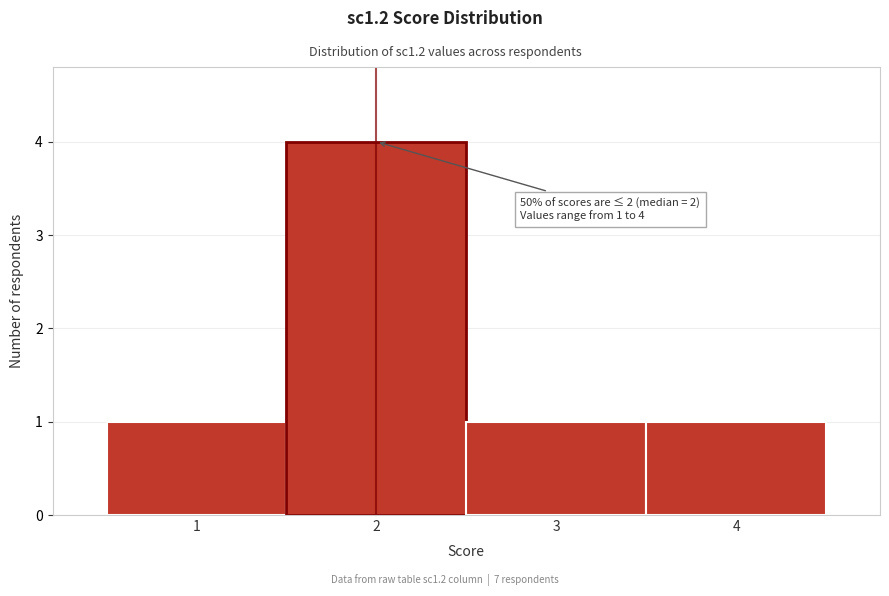

Over which range of the x-axis is the bar tallest?

1.5 to 2.5